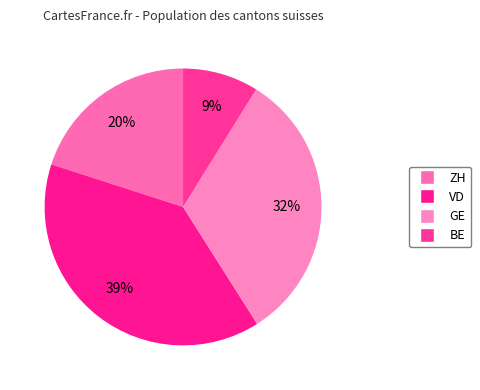

Count the number of slices in the pie.

4